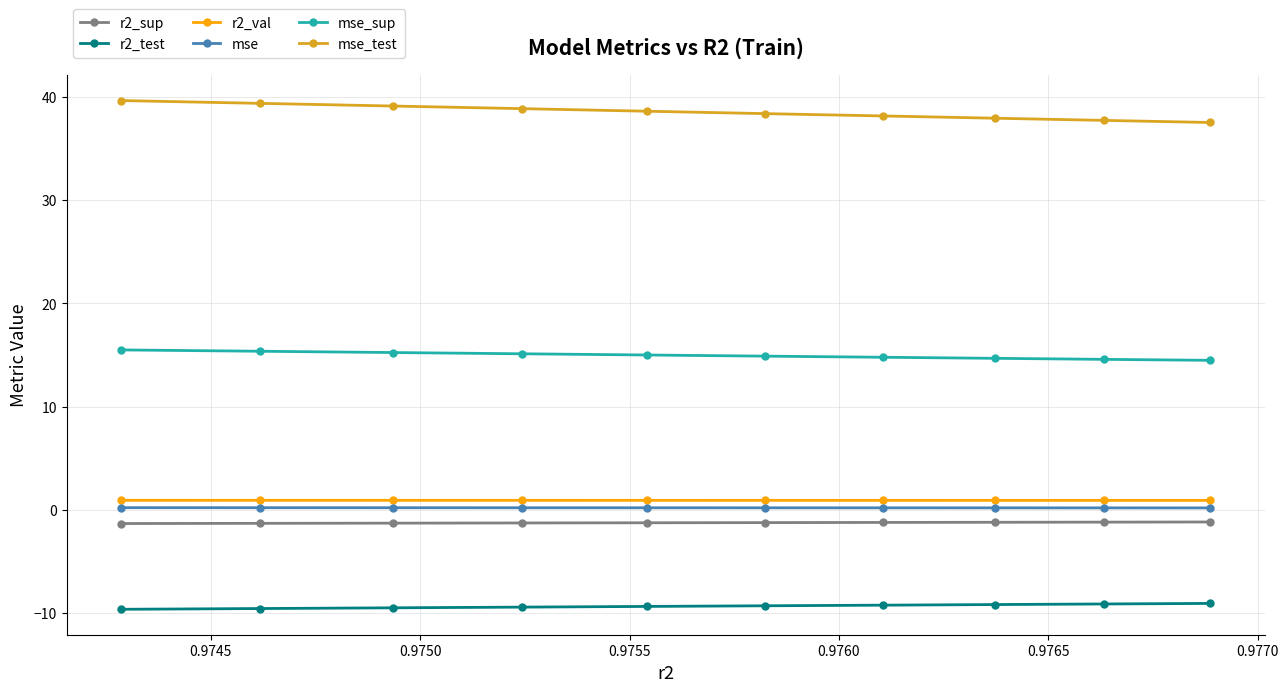

At how many categories does at least one series exceed 21?

10